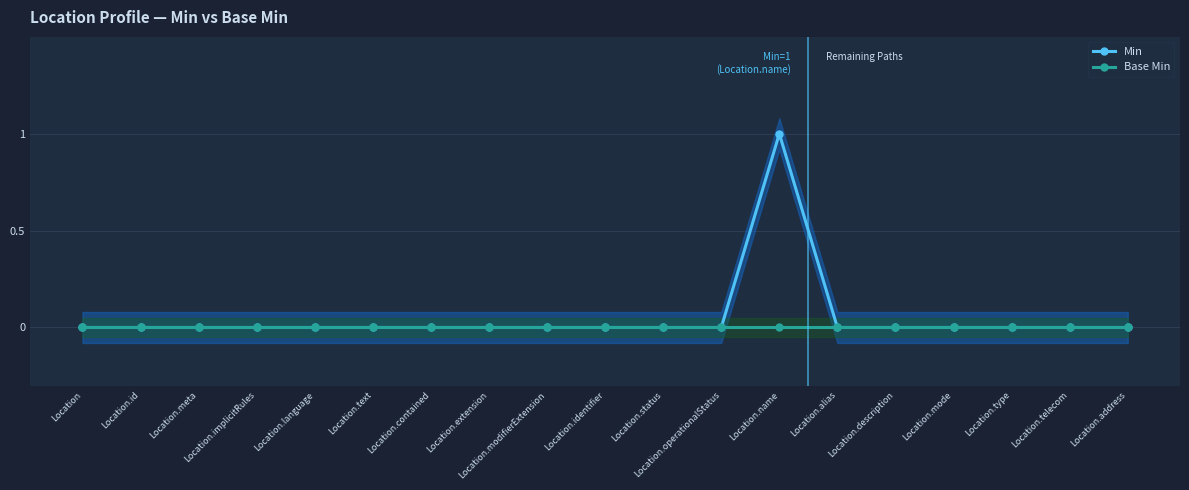

Which series changed the most between Location.meta and Location.status?

Min